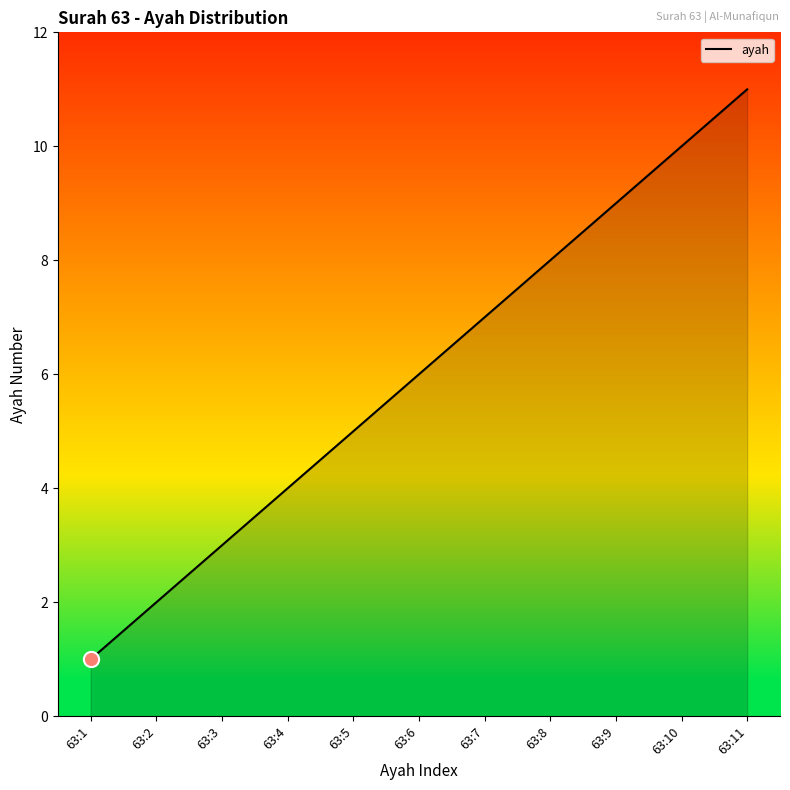

What is the change in value from 63:3 to 63:5?

+2